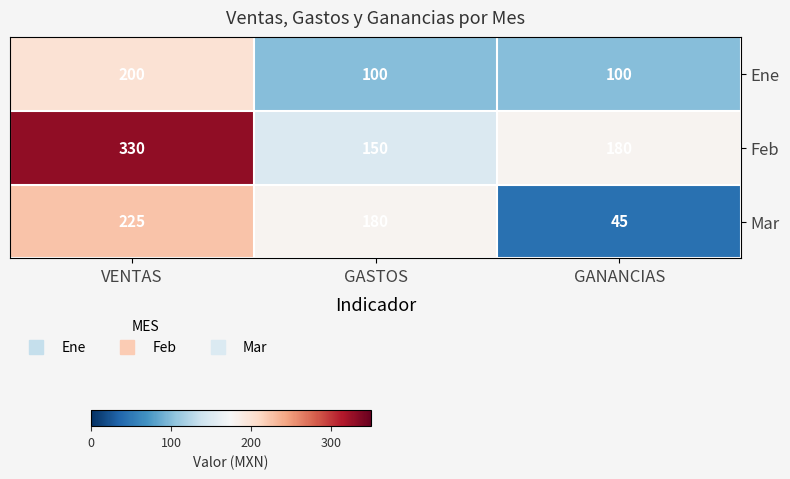

Reading left to right, what are all the values shown in this chart?

Ene: VENTAS=200	GASTOS=100	GANANCIAS=100
Feb: VENTAS=330	GASTOS=150	GANANCIAS=180
Mar: VENTAS=225	GASTOS=180	GANANCIAS=45